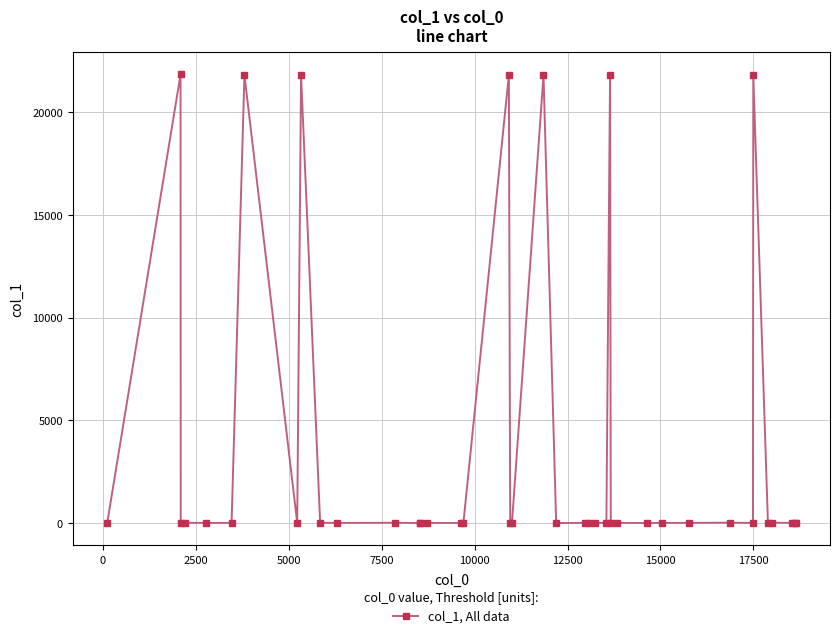

What is the sum of all values?

153047